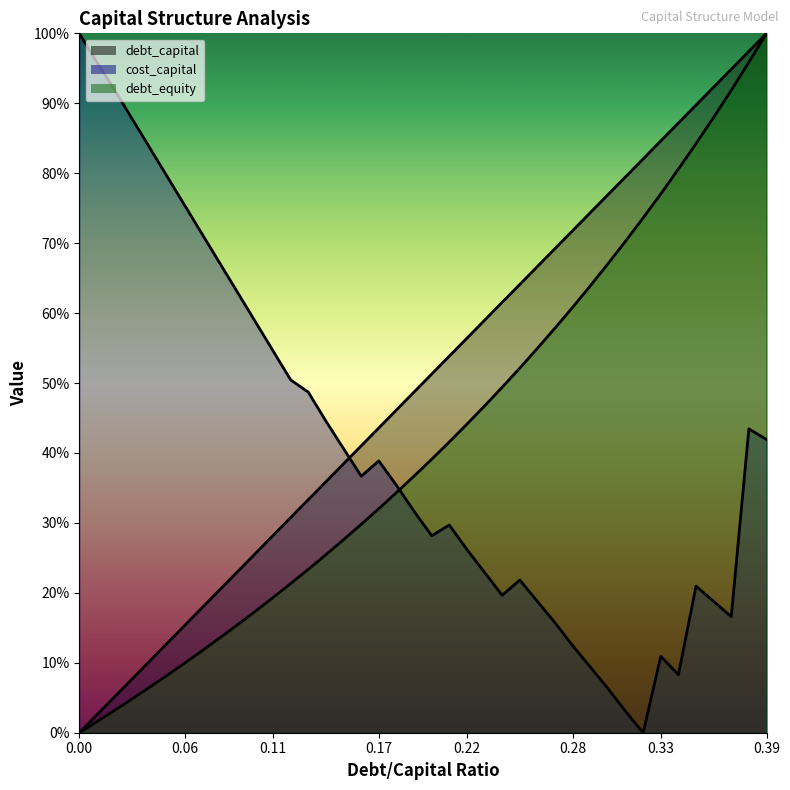

Rank the series at 0.04 from highest to lowest value.

cost_capital, debt_capital, debt_equity